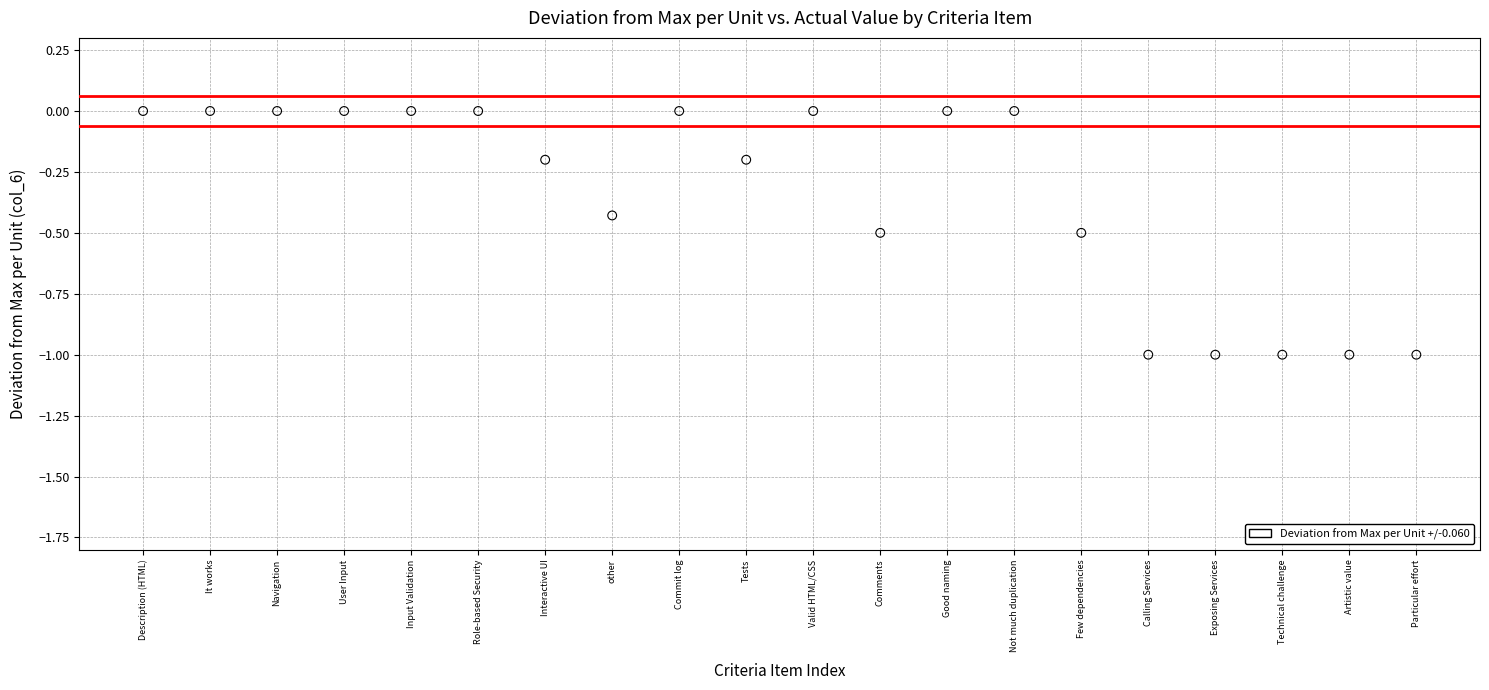

What is the range of Y values (max minus min)?

1.0